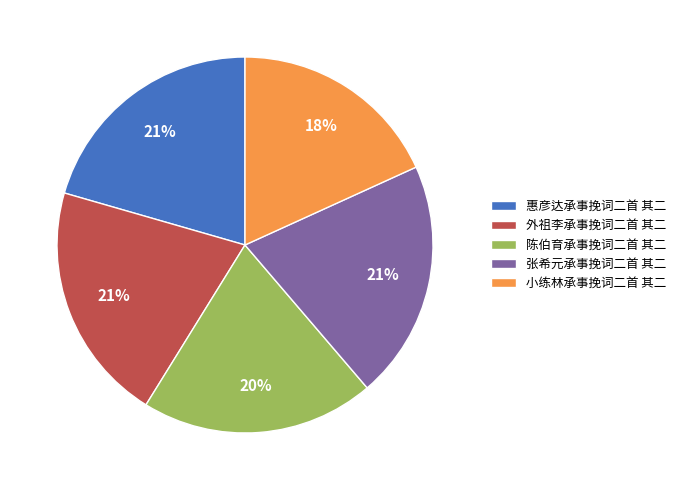

Which slice is the smallest?

小练林承事挽词二首 其二